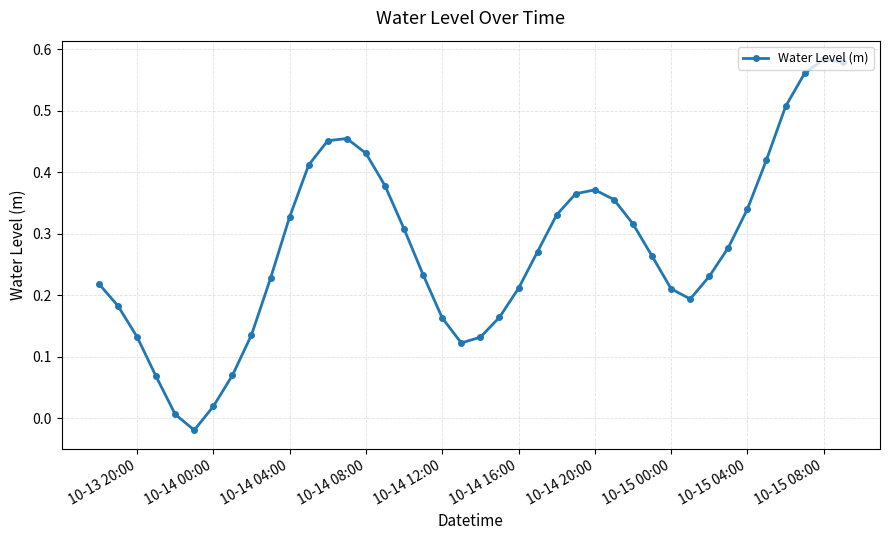

What is the sum of all values?

11.0